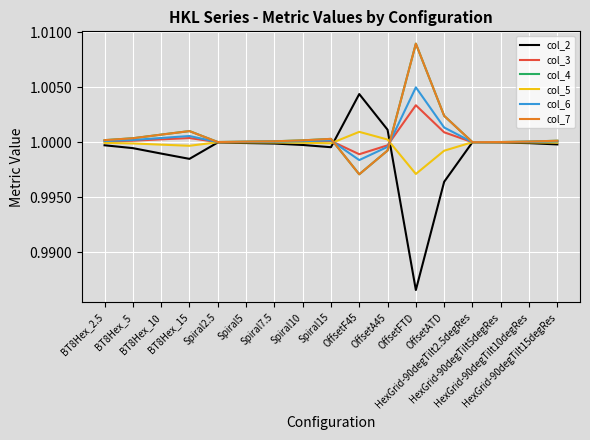

Does the chart display data point markers on the line(s)?

No